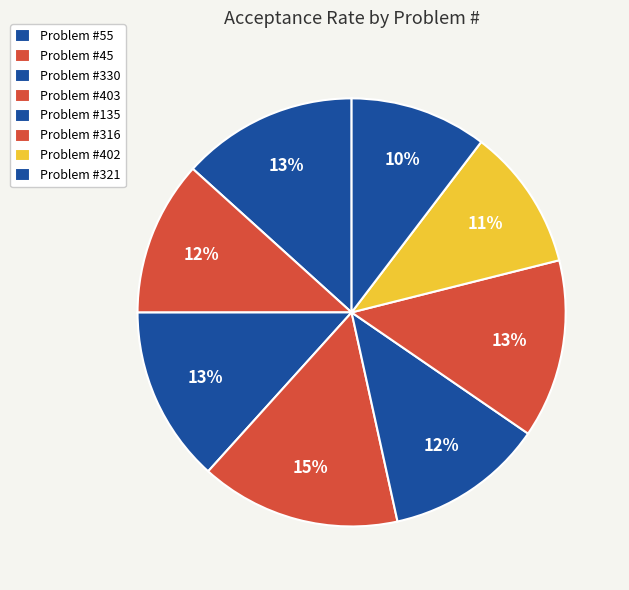

What is the largest slice in the pie chart?

Problem #403